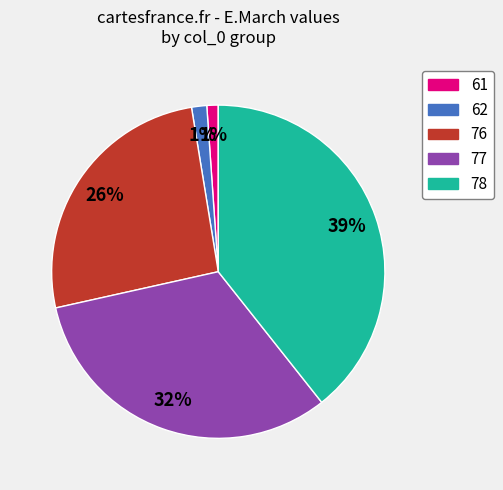

Is there a majority slice in this chart?

No